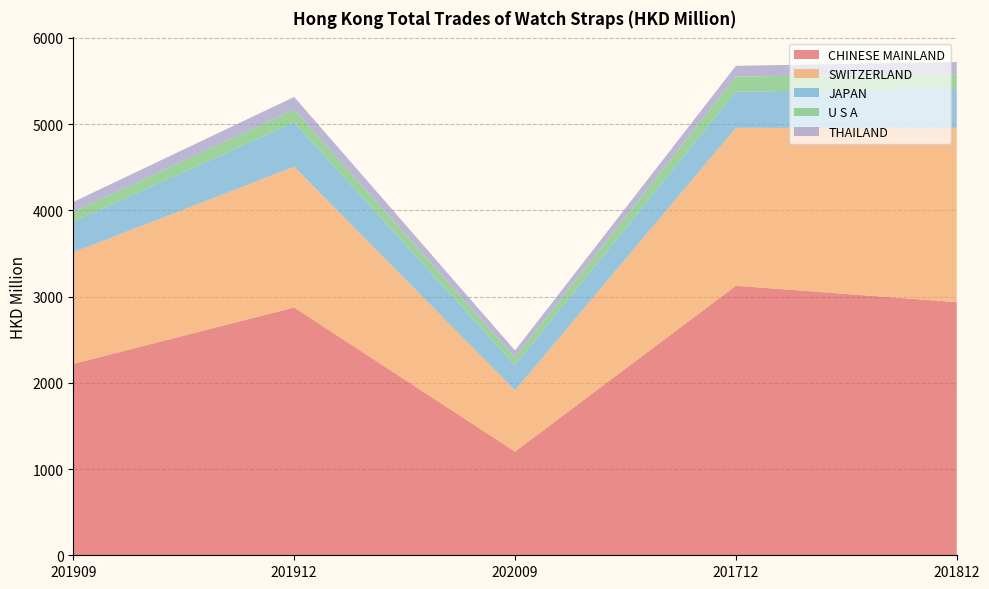

Reading left to right, transcribe all the data shown in this chart.

CHINESE MAINLAND: 2218.6	2872.6	1201.8	3124.5	2934.5
SWITZERLAND: 1293.9	1631.8	711.0	1831.1	2019.1
JAPAN: 354.5	512.9	291.9	417.8	461.7
U S A: 115.9	150.8	89.3	177.5	159.1
THAILAND: 113.3	146.0	80.1	123.9	143.8